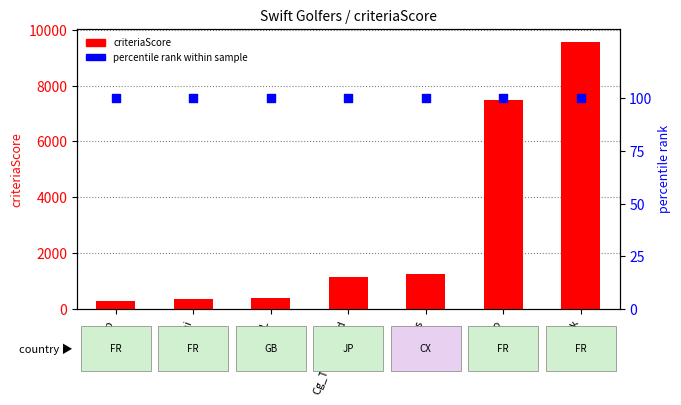

Which series contains the highest Y value?

criteriaScore